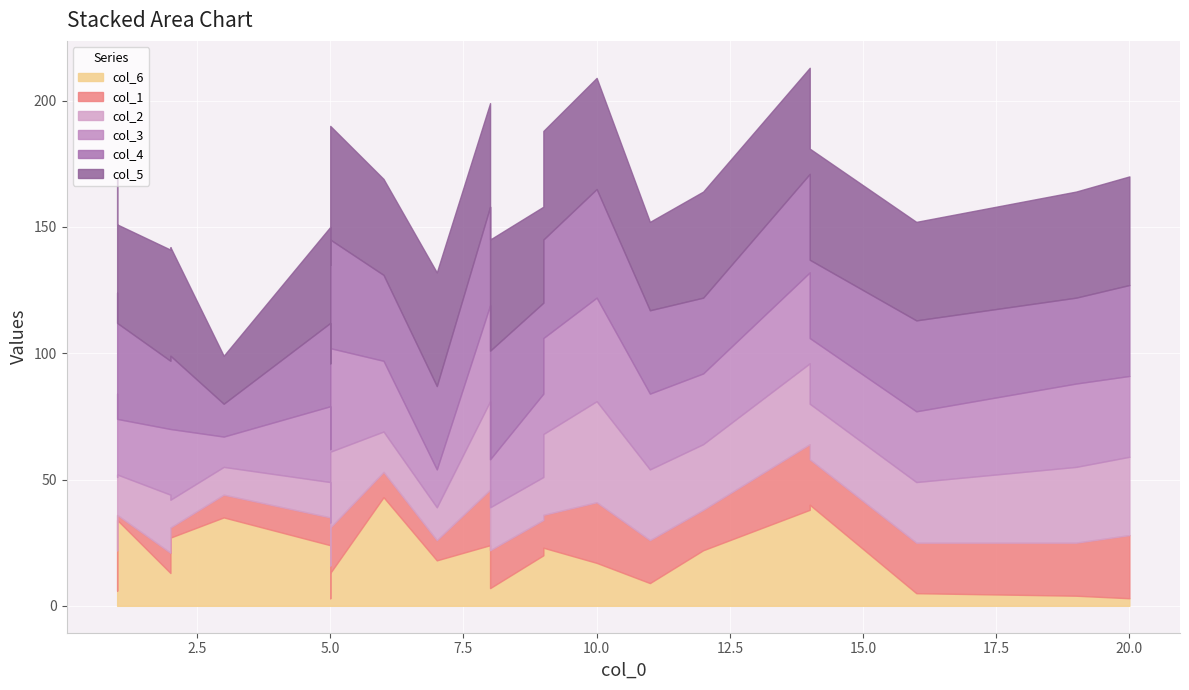

Which has a higher value, 11 or 6?

6